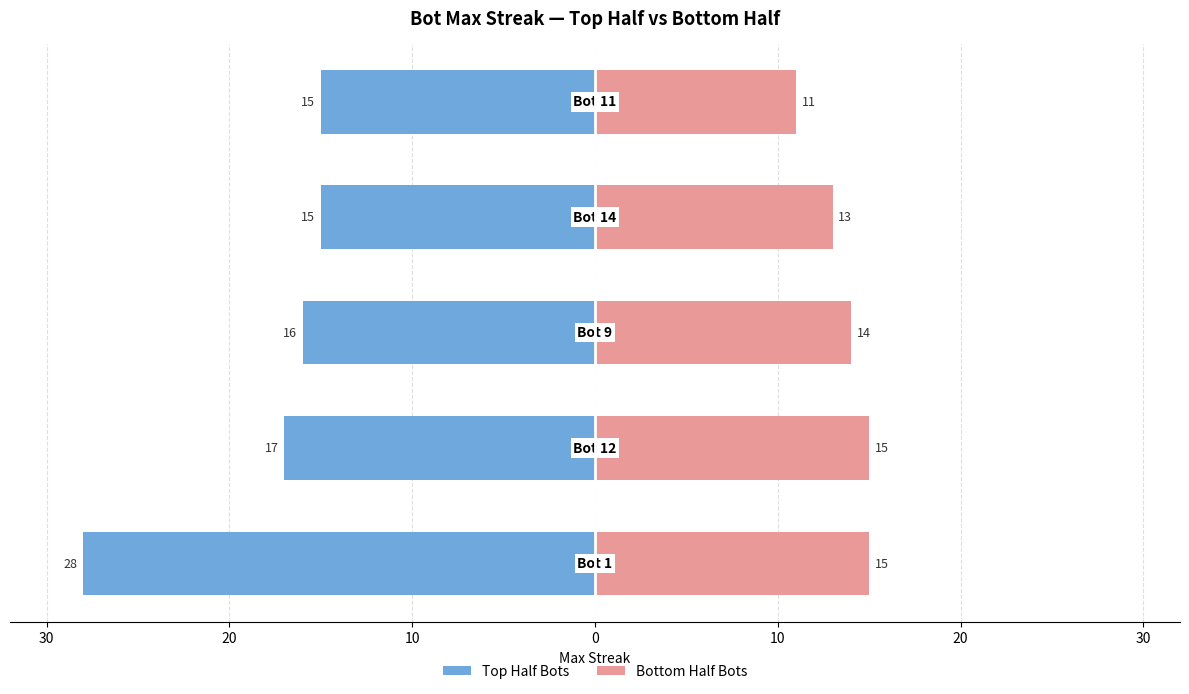

How many bars are there in each group?

2